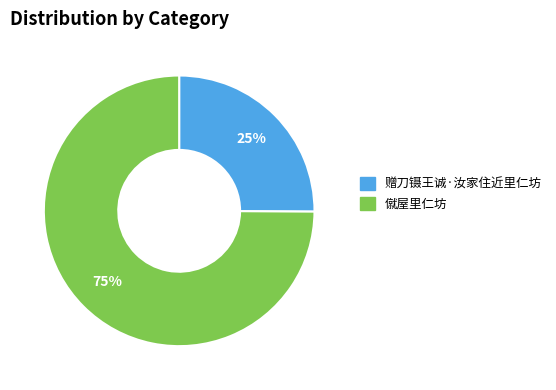

Approximately how many times larger is the value at 僦屋里仁坊 compared to 赠刀镊王诚·汝家住近里仁坊?

3.0